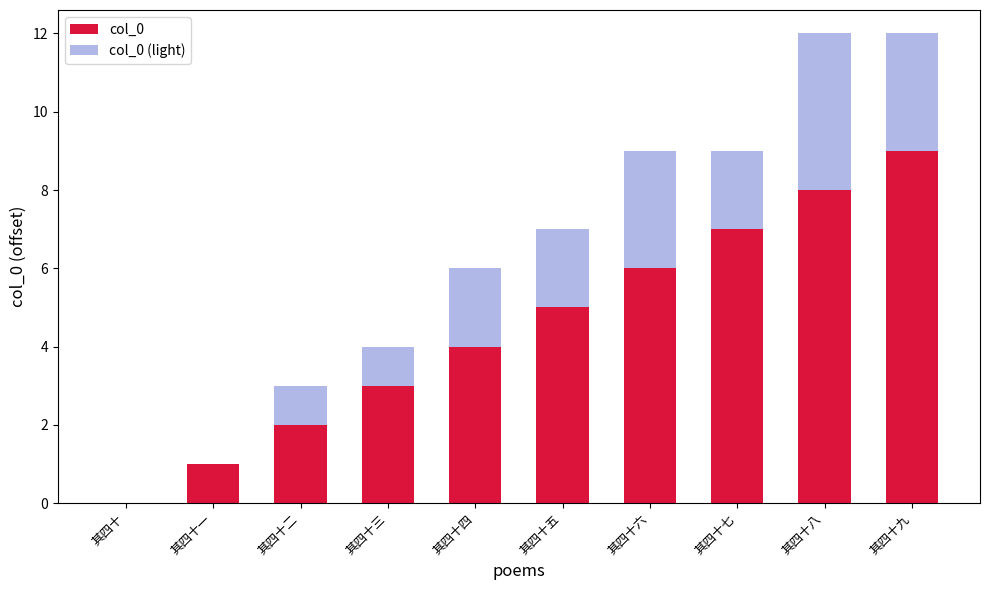

The col_0 series shows 2 at 其四十四. True or false?

False